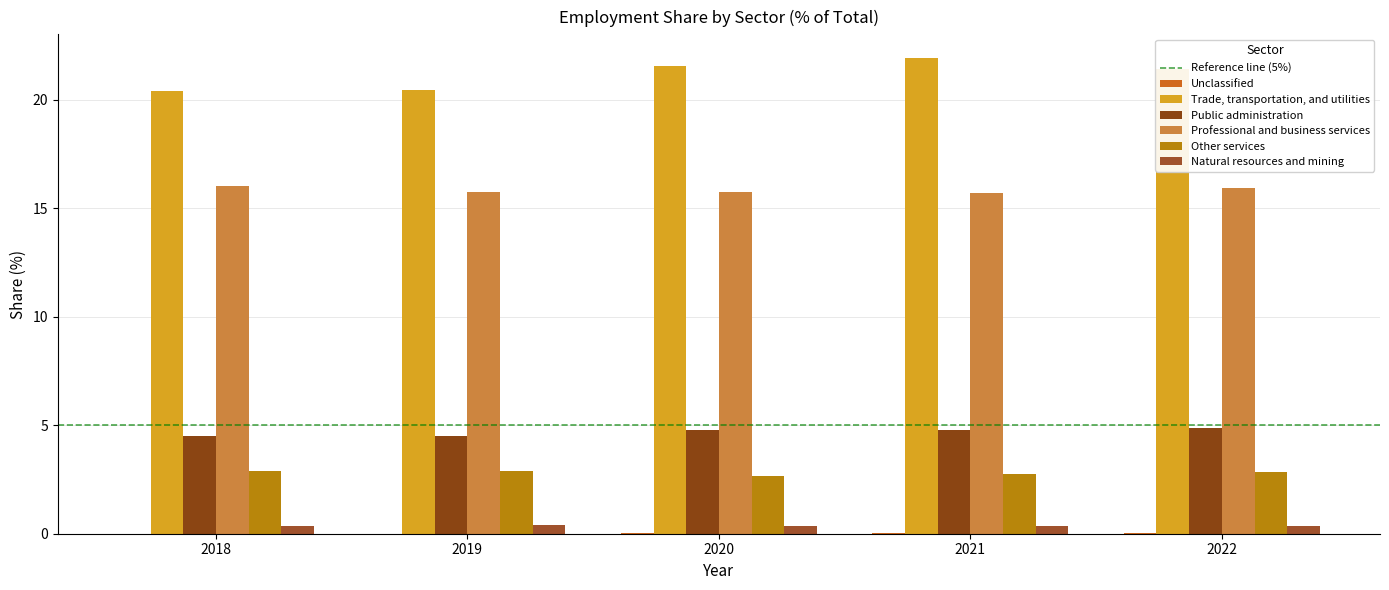

Which series has the largest range (max minus min)?

Trade, transportation, and utilities